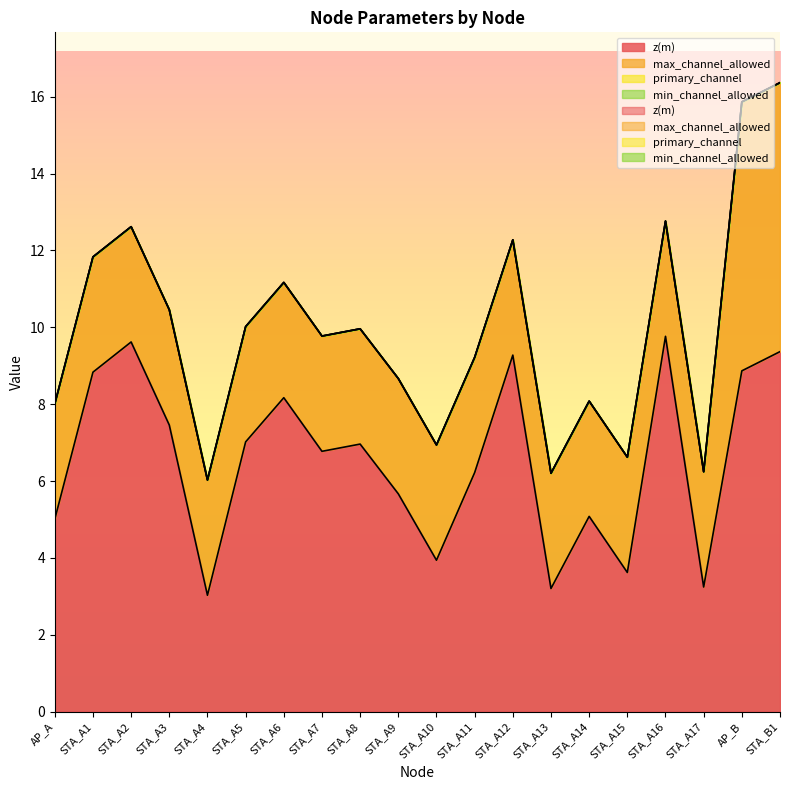

What is the spread (max minus min) of values at STA_A17?

3.2